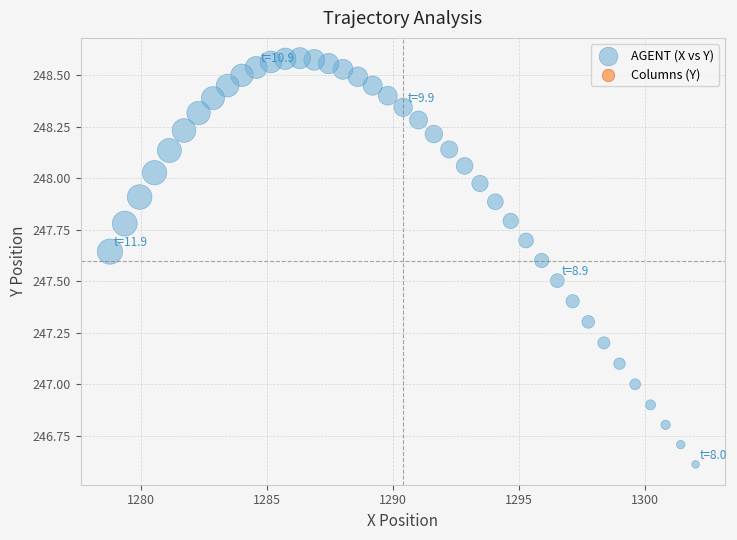

What is the range of Y values (max minus min)?

2.0